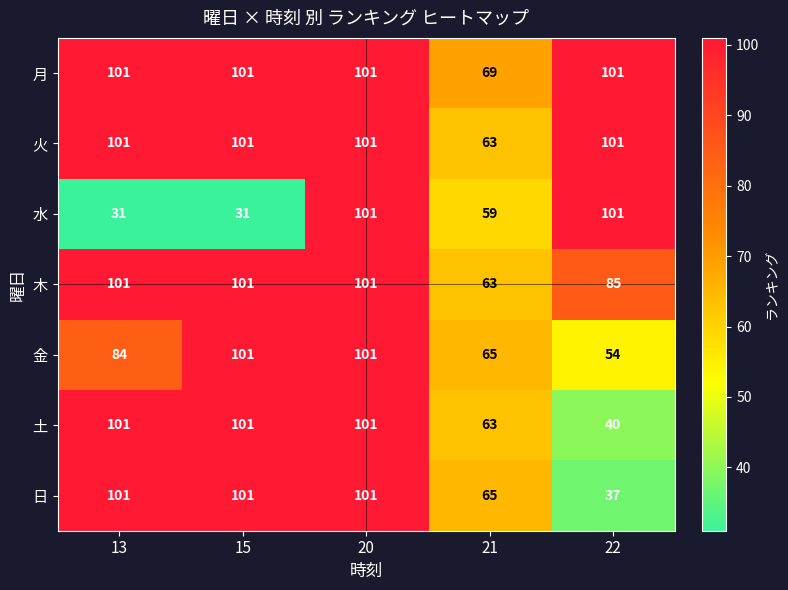

What is the difference between the maximum and minimum values in the 月 series?

32